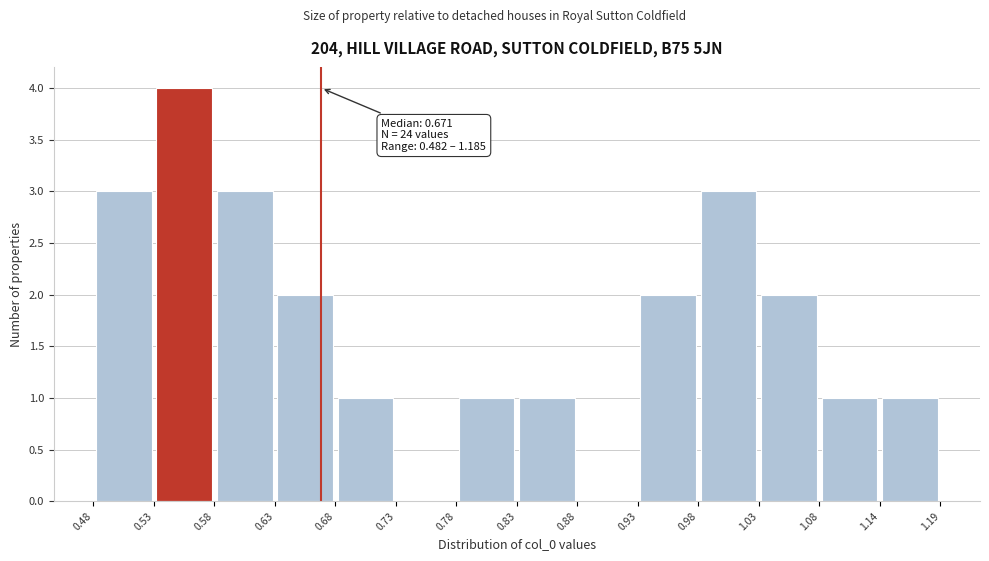

Which range on the x-axis has the tallest bar?

0.53 to 0.58